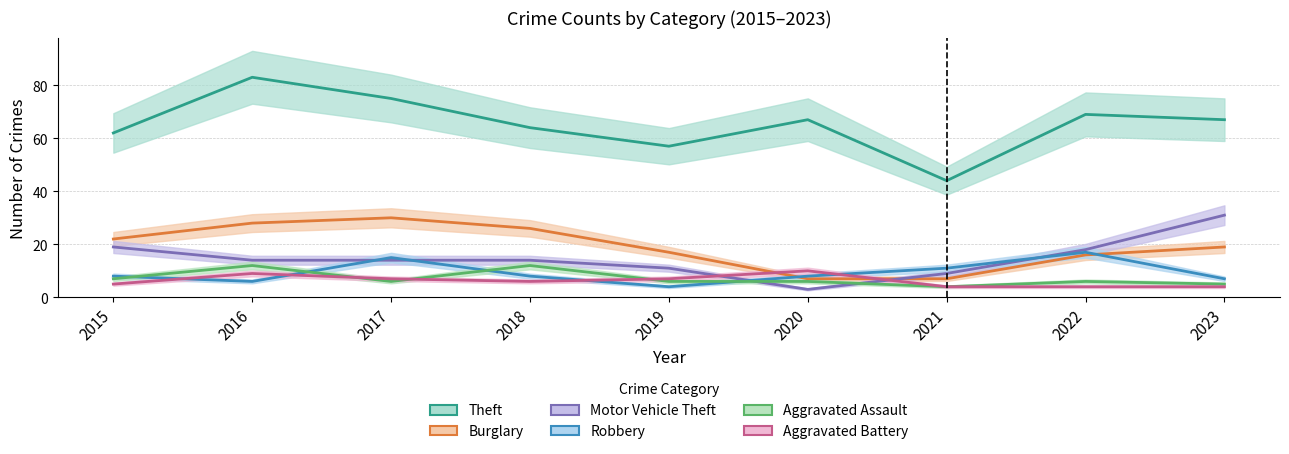

List the series in order of their peak value, lowest first.

Aggravated Battery, Aggravated Assault, Robbery, Burglary, Motor Vehicle Theft, Theft